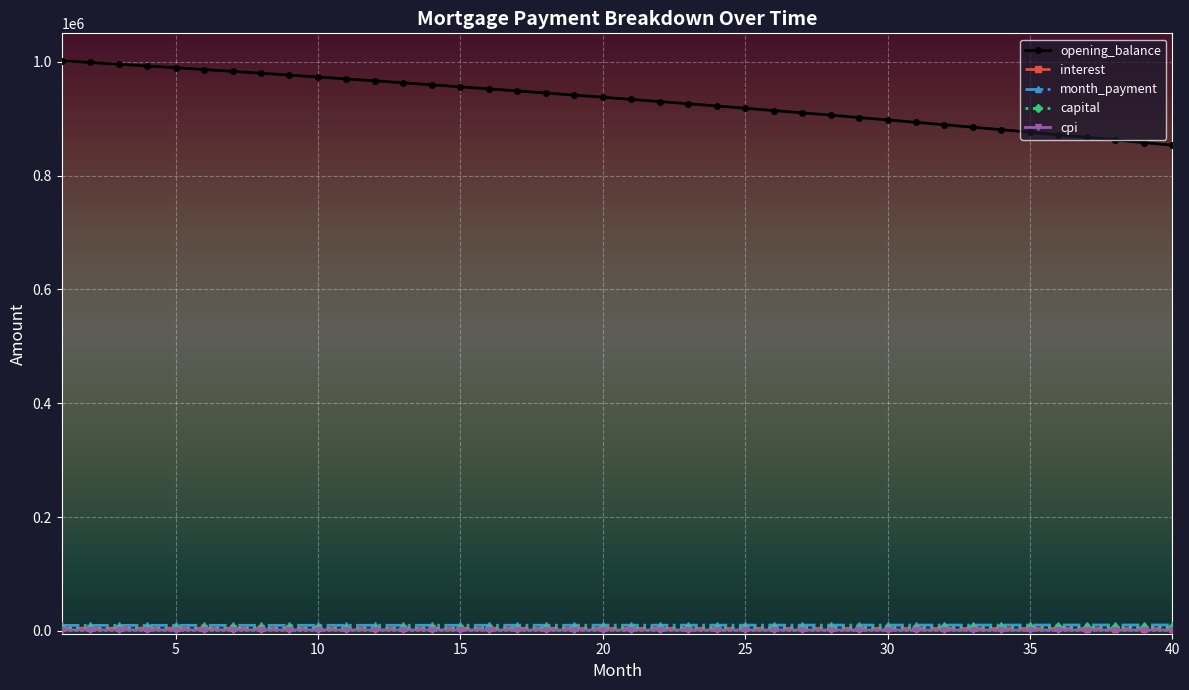

What is the average value of the capital series?

5529.9